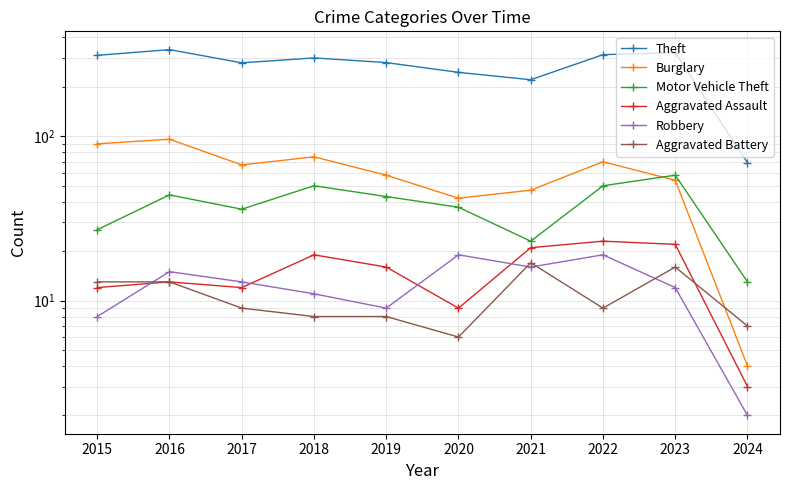

The value of Theft at 2021 is 221. True or false?

True